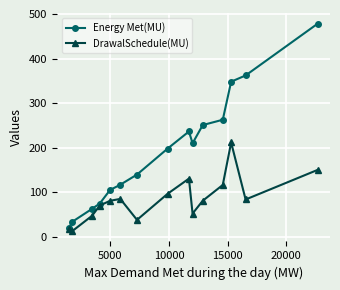

Which series has the largest range (max minus min)?

Energy Met(MU)